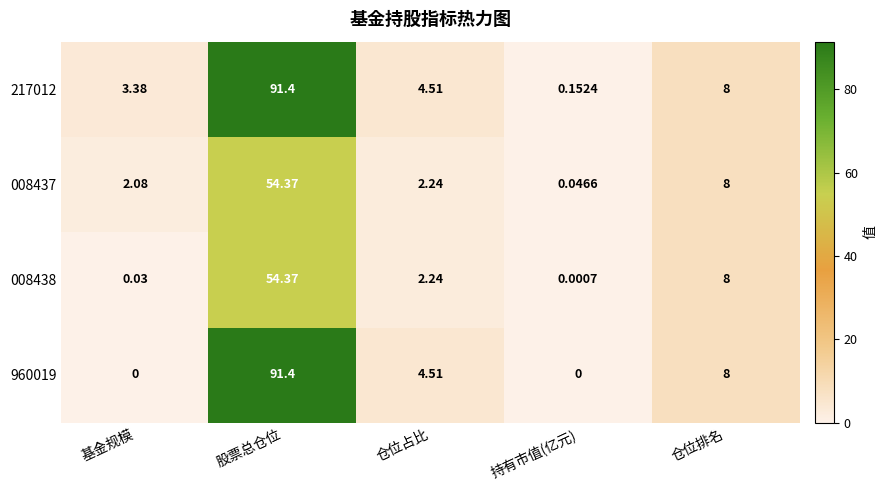

Is the value of 217012 at 基金规模 greater than the value of 008437 at 股票总仓位?

No